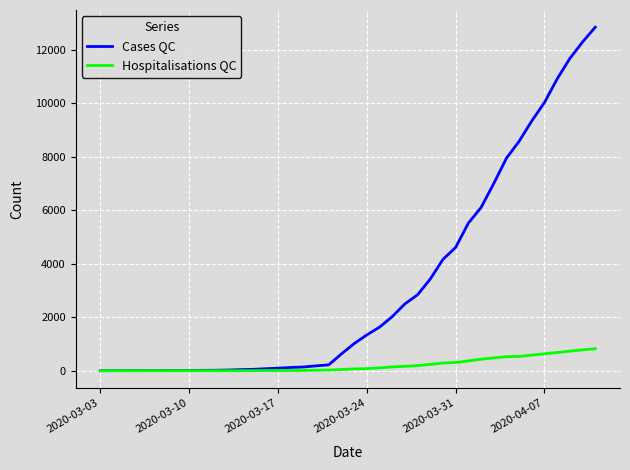

Which series has the largest range (max minus min)?

Cases QC